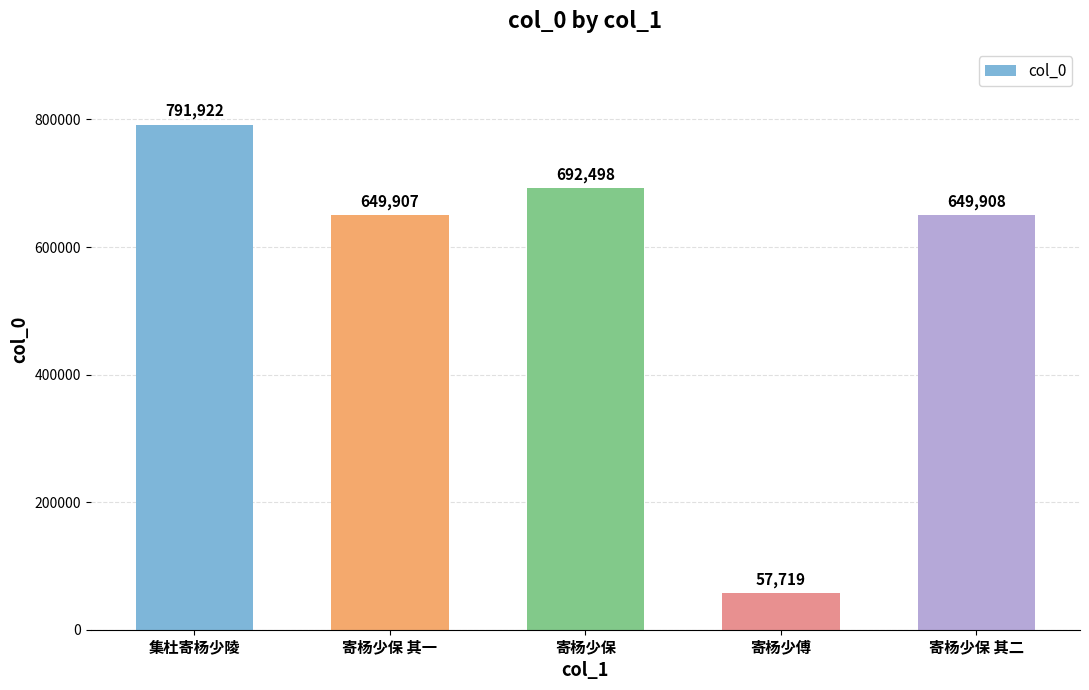

Rank the categories by value from highest to lowest.

集杜寄杨少陵, 寄杨少保, 寄杨少保 其二, 寄杨少保 其一, 寄杨少傅